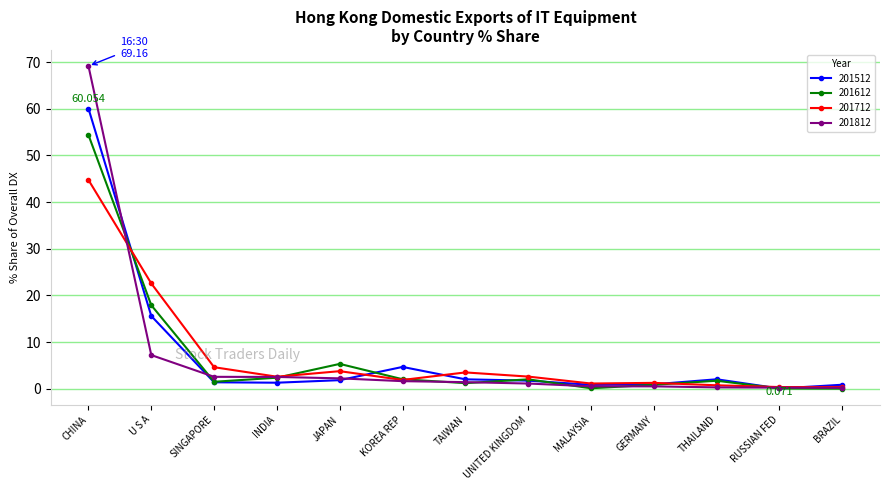

What is the sum of all 201712 values?

90.3